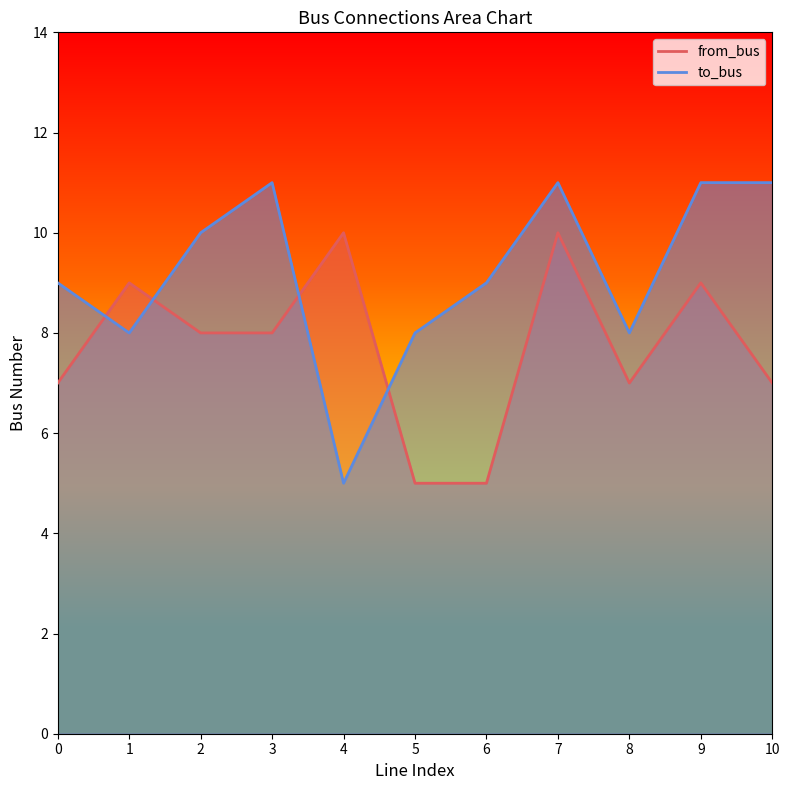

What is the total value across all series at 8?

15